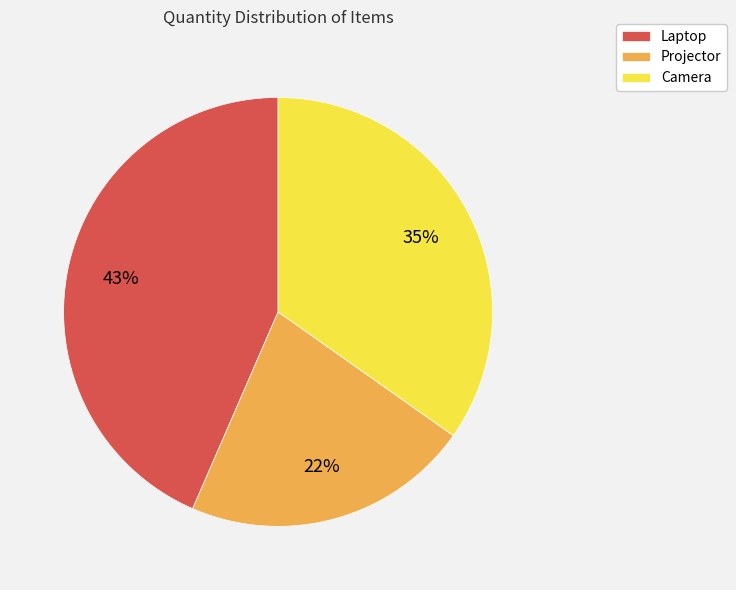

Which category has the smallest portion of the pie?

Projector